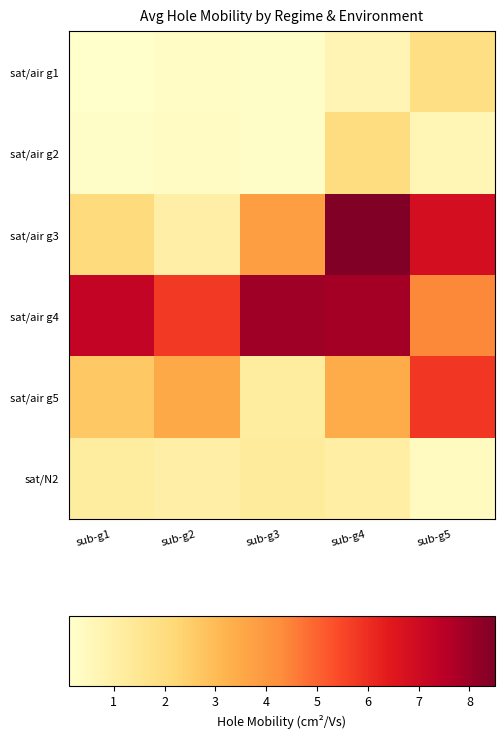

Which category has the lowest value across all series?

sub-g1